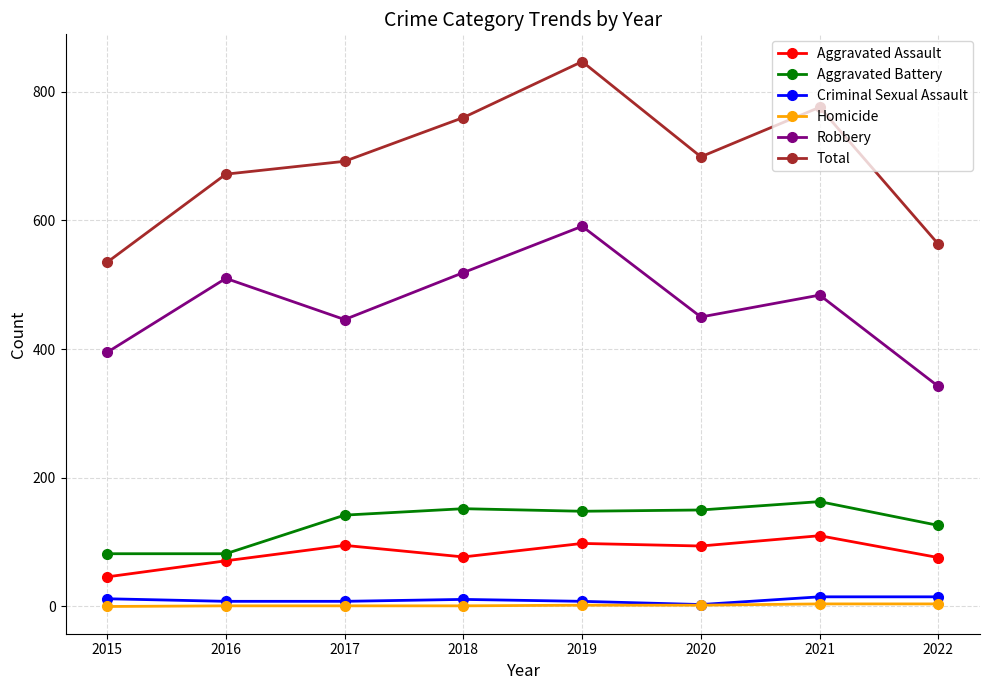

True or false: Homicide and Total cross at least once.

False